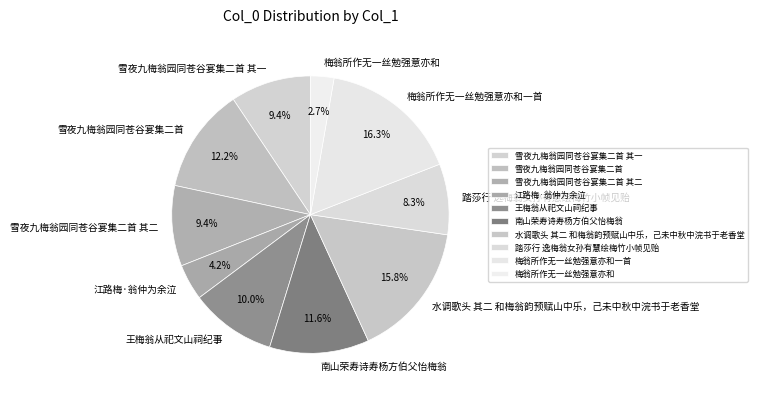

Count the number of slices in the pie.

10